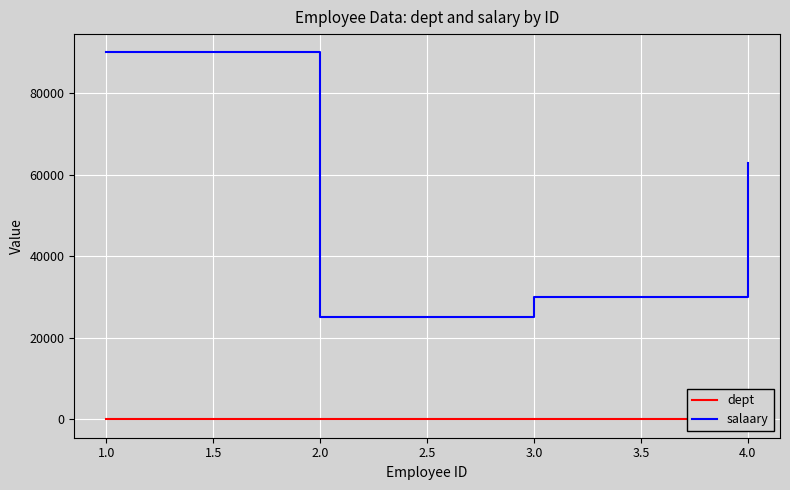

What is the sum of all salaary values?

208009